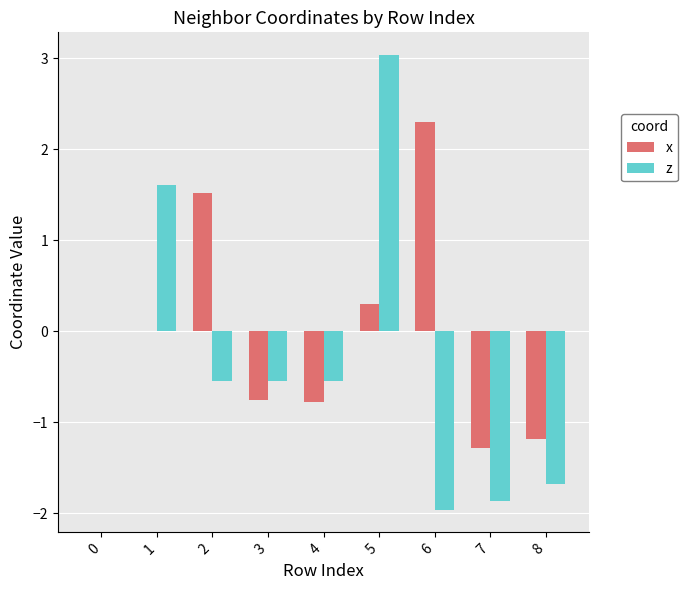

Which category has the highest value in the x series?

6